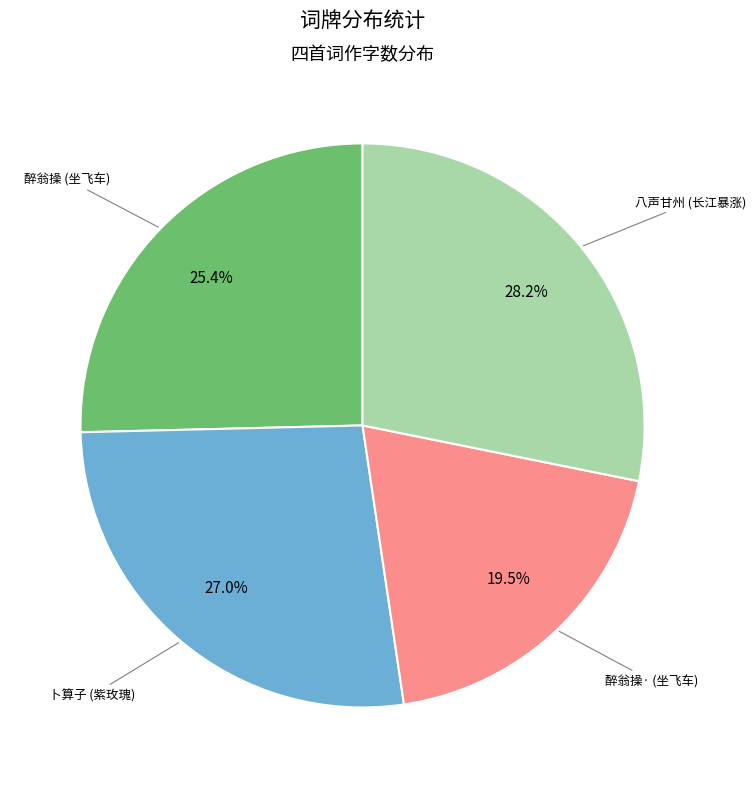

Count the number of slices in the pie.

4